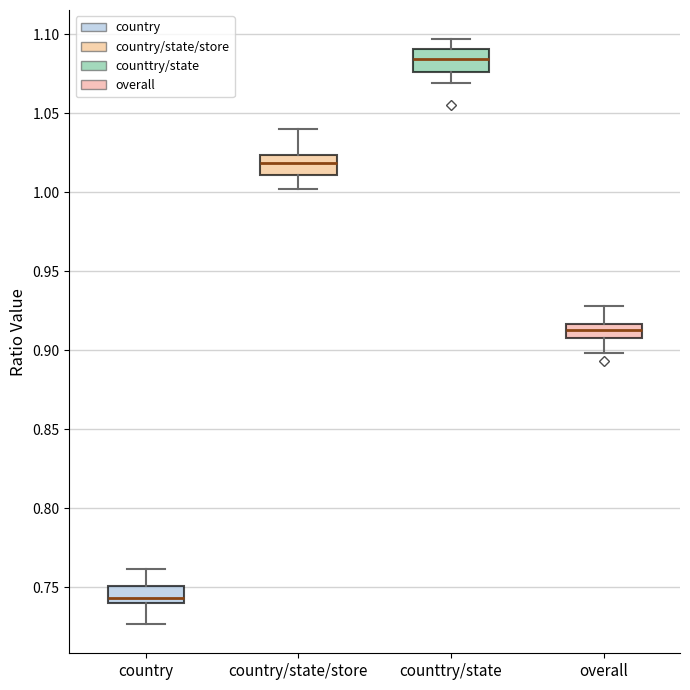

Which box's median line is the lowest?

country